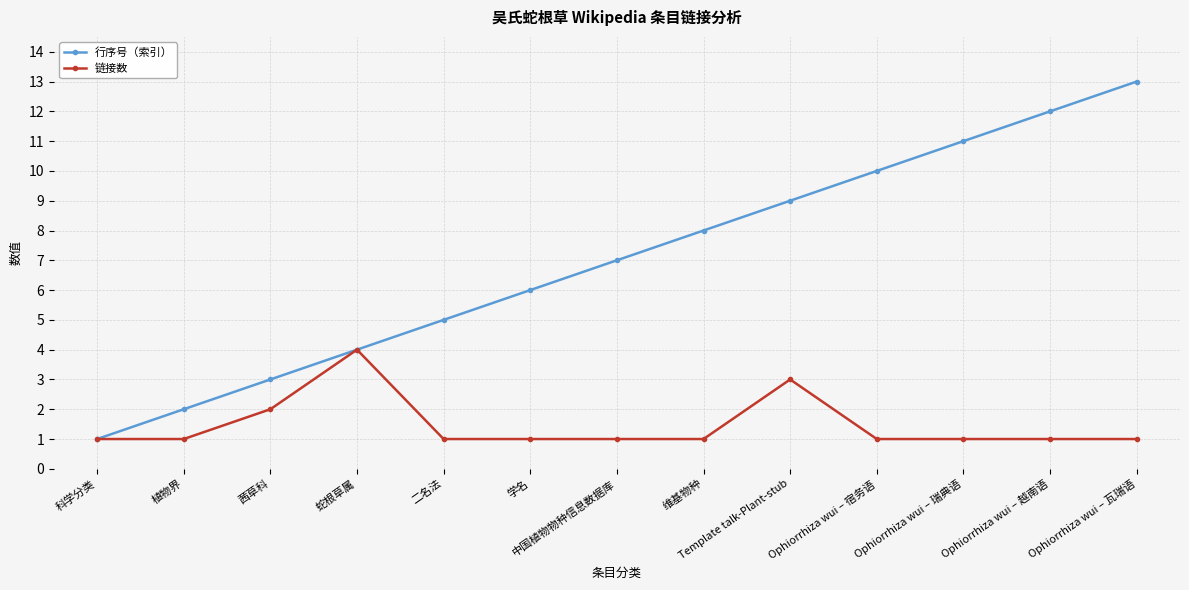

Read the 行序号（索引） value at Ophiorrhiza wui – 越南语.

12